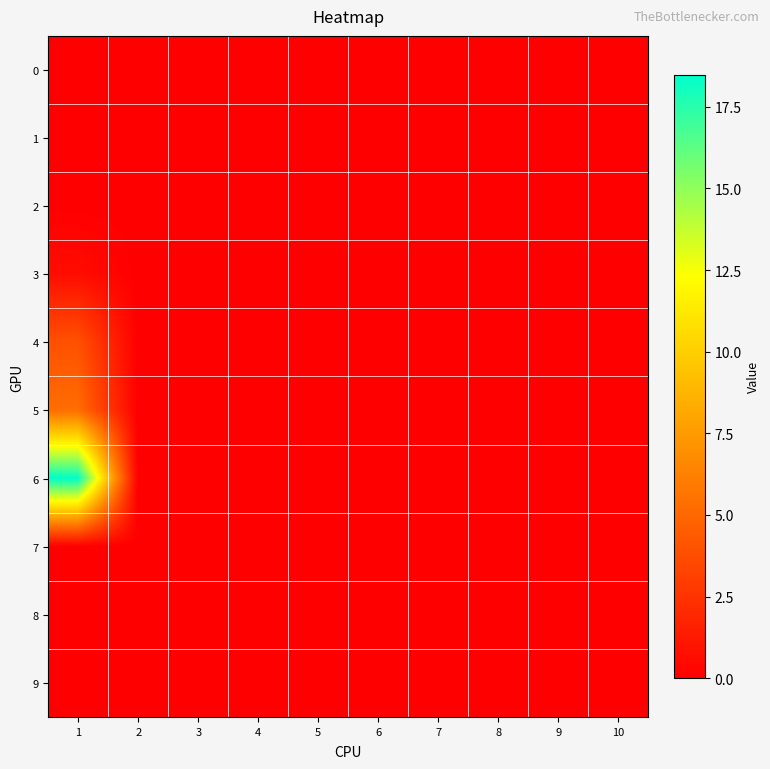

Which category has the highest value across all series?

1